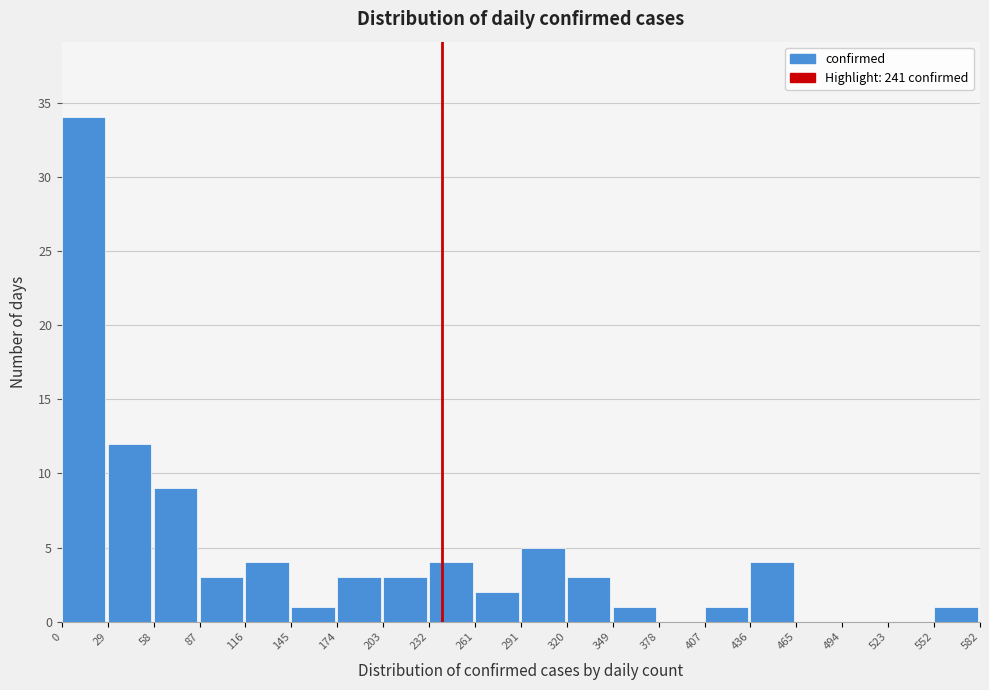

Reading left to right, list every bar in this chart as the range it spans on the x-axis followed by its height. The values are not printed on the chart, so give them approximately, as read against the axis.

0 to 29: 34
29 to 58: 12
58 to 87: 9
87 to 116: 3
116 to 145: 4
145 to 174: 1
174 to 203: 3
203 to 232: 3
232 to 261: 4
261 to 291: 2
291 to 320: 5
320 to 349: 3
349 to 378: 1
378 to 407: 0
407 to 436: 1
436 to 465: 4
465 to 494: 0
494 to 523: 0
523 to 552: 0
552 to 582: 1